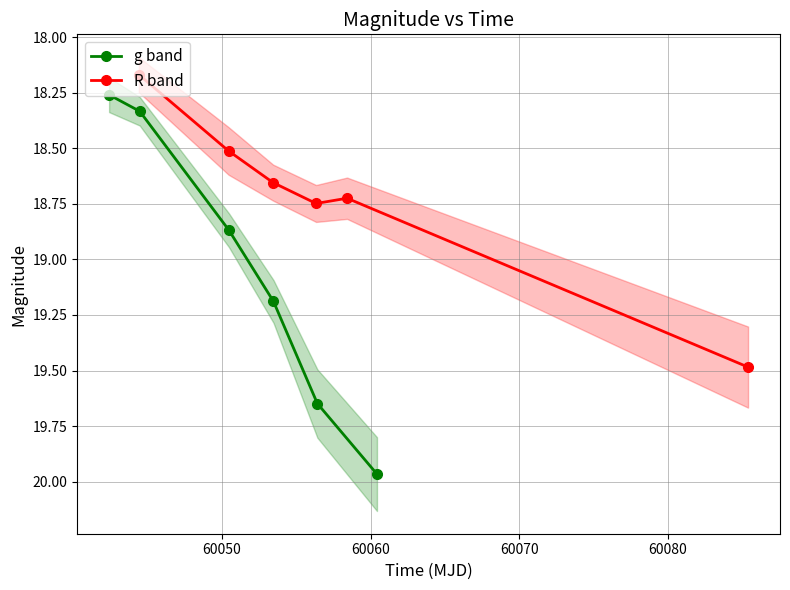

After their last crossing, which series has the higher values: R band or g band?

g band